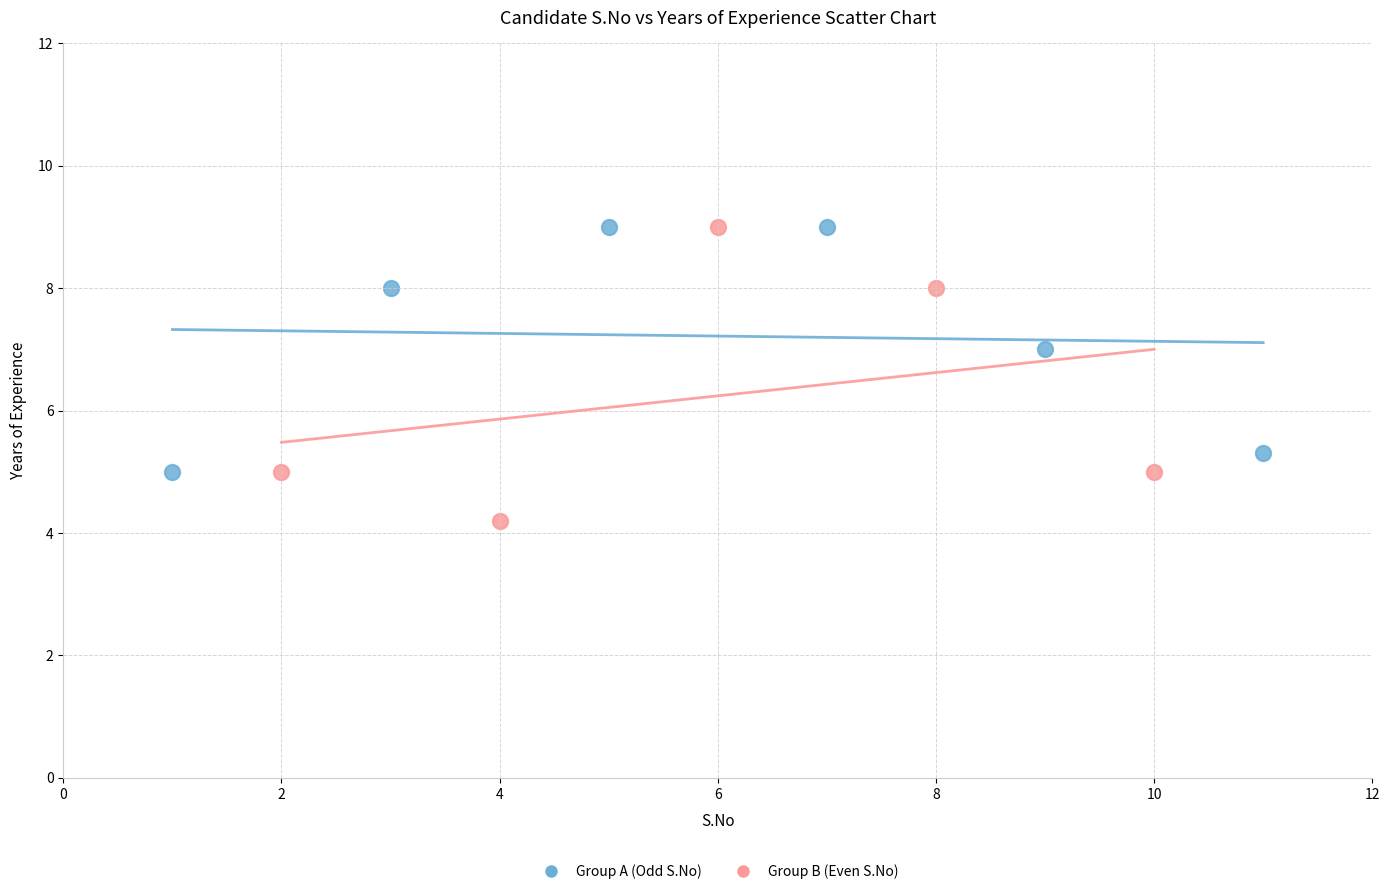

Which series reaches the minimum Y coordinate?

Group B (Even S.No)